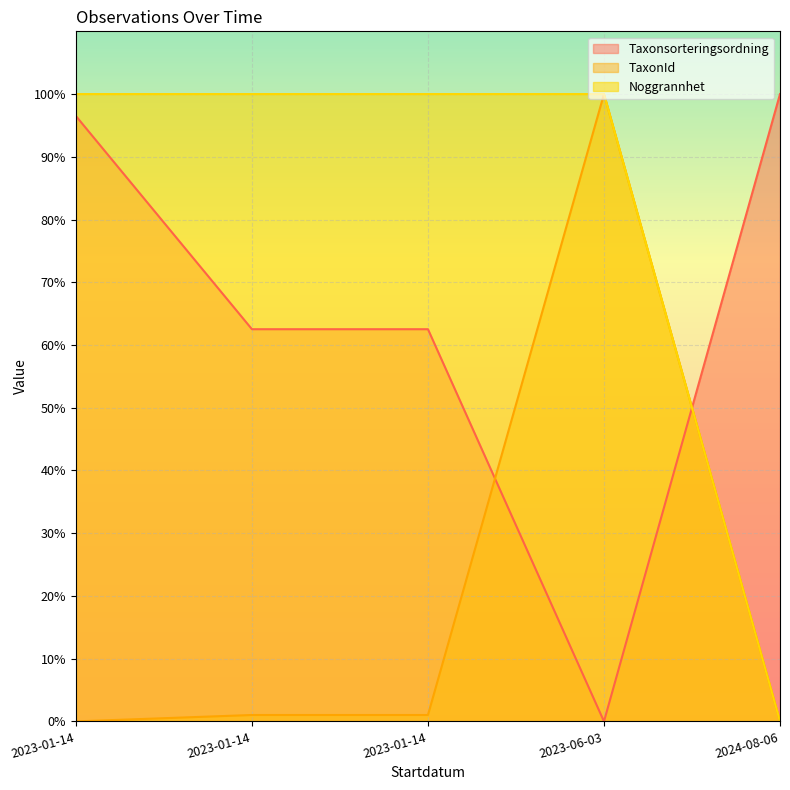

Where is the first local maximum for TaxonId?

2023-06-03